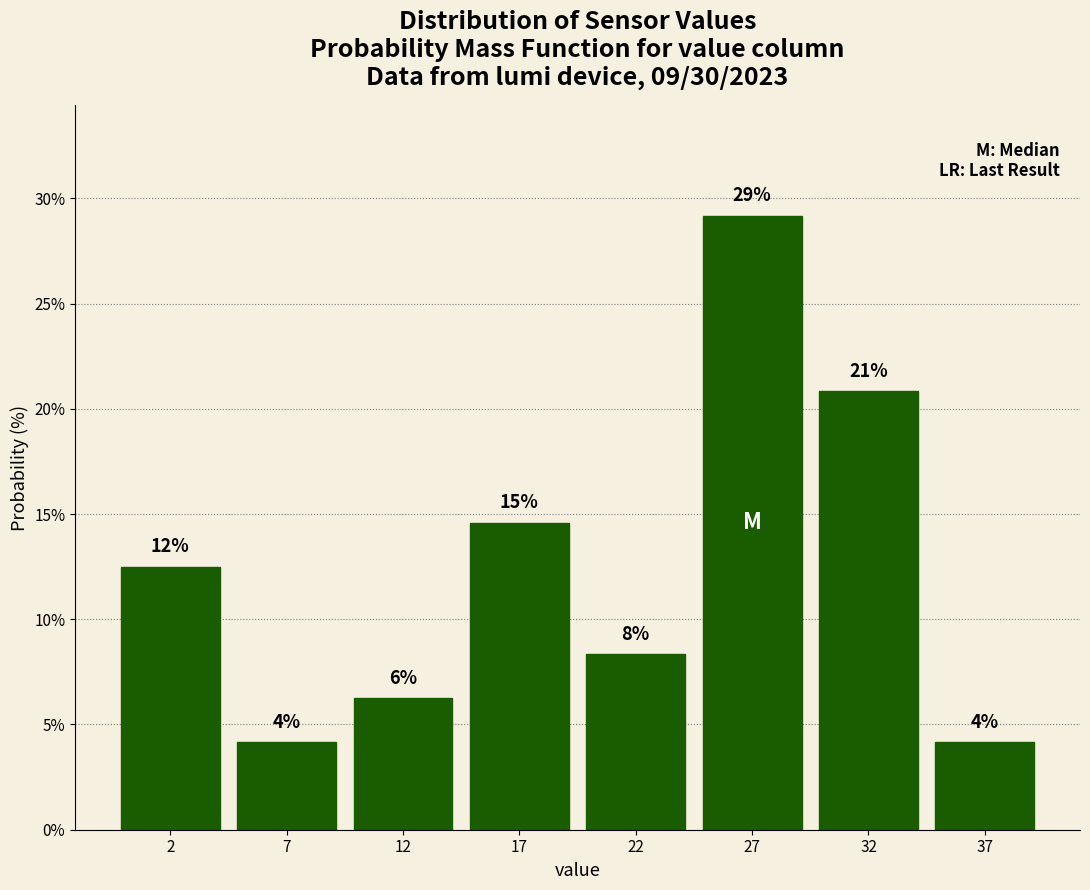

How many bars are there in total?

8